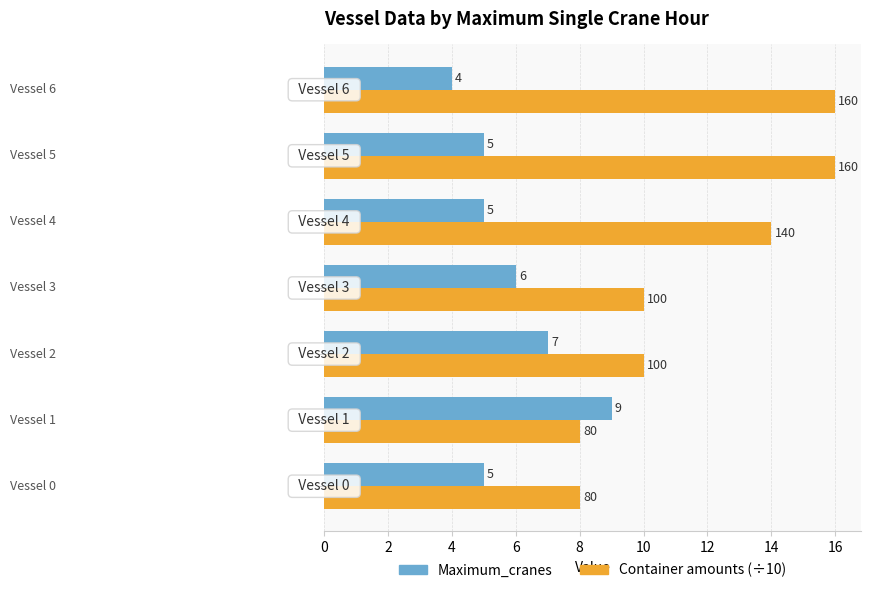

How many values in the Maximum_cranes series are below 5?

1